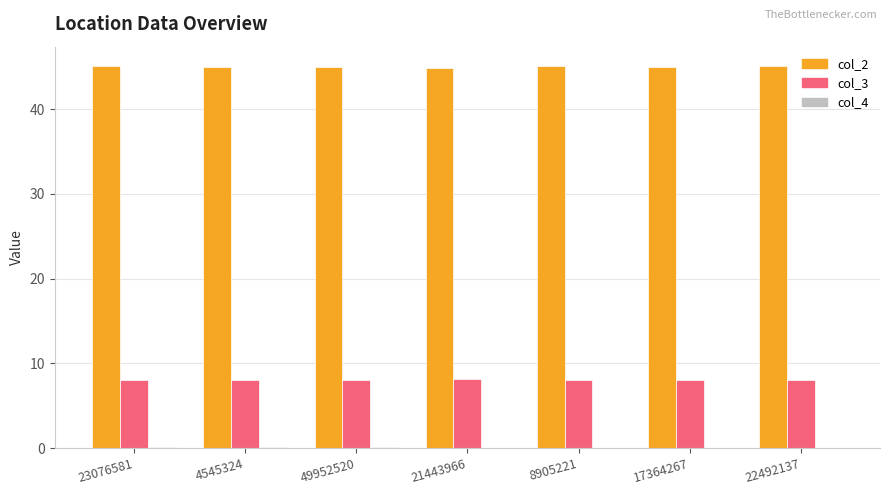

Does the chart contain stacked bars?

No